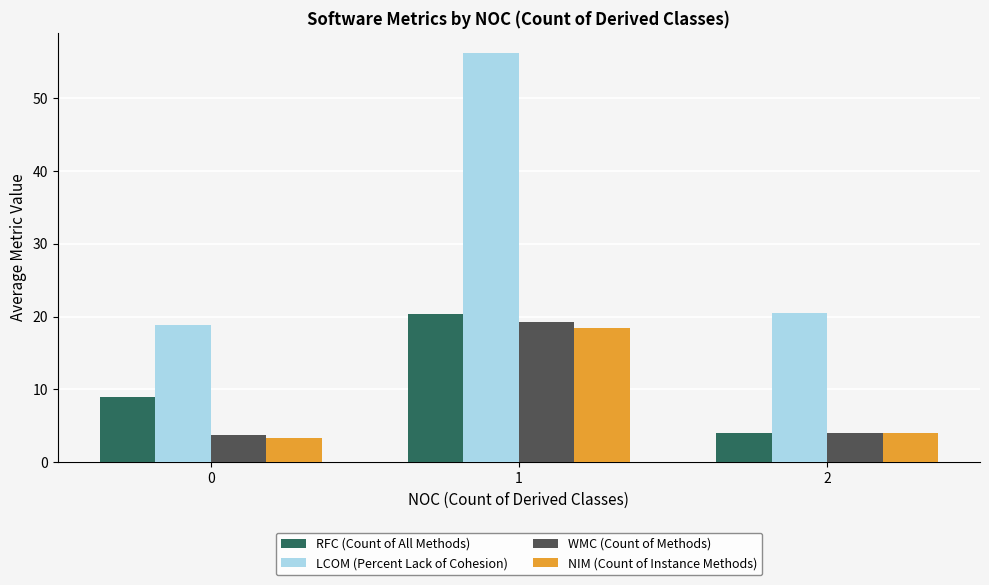

How many categories are shown in the chart?

3